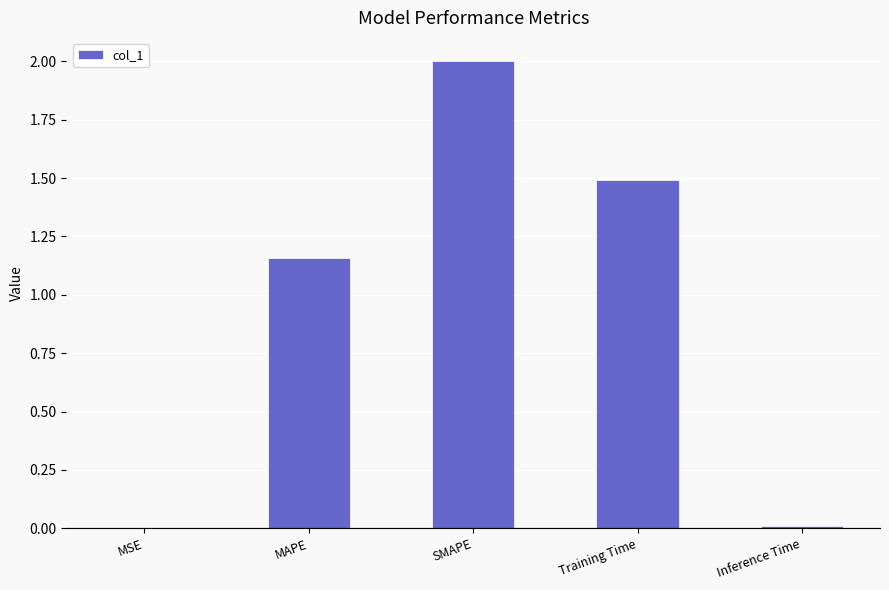

What is the sum of the values at Training Time and MAPE?

2.7